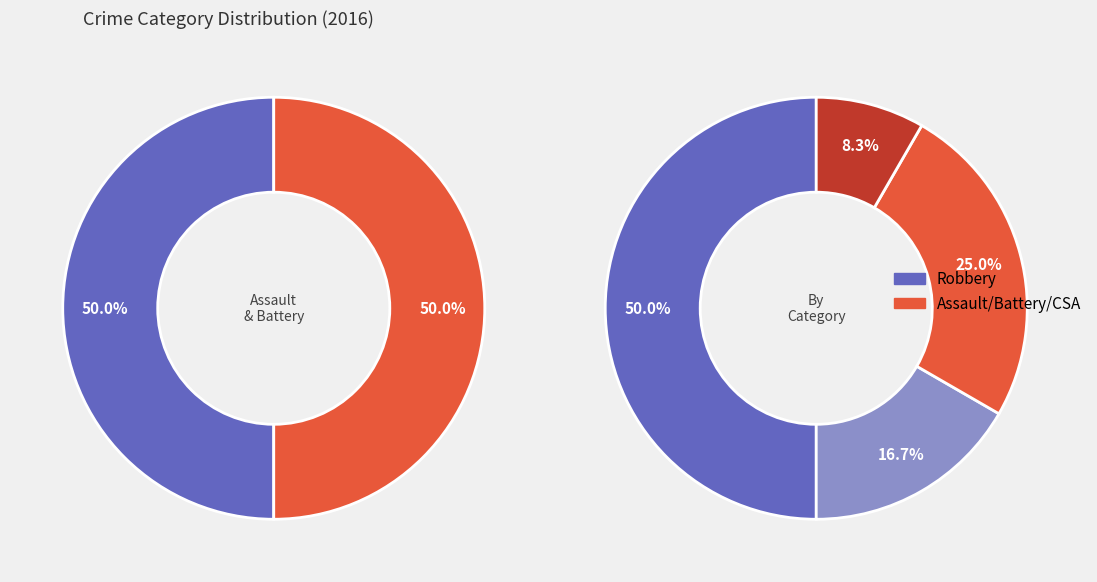

What is the largest slice in the pie chart?

Robbery